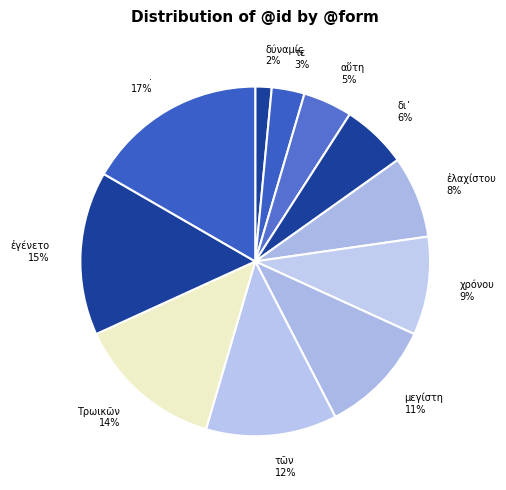

To the nearest percent, what is the difference between the largest and smallest slice percentages?

15%